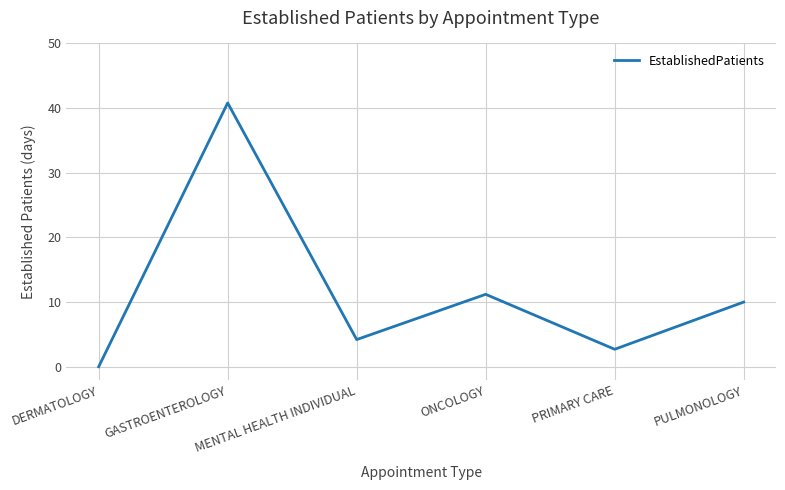

Which category has the lowest value across all series?

DERMATOLOGY